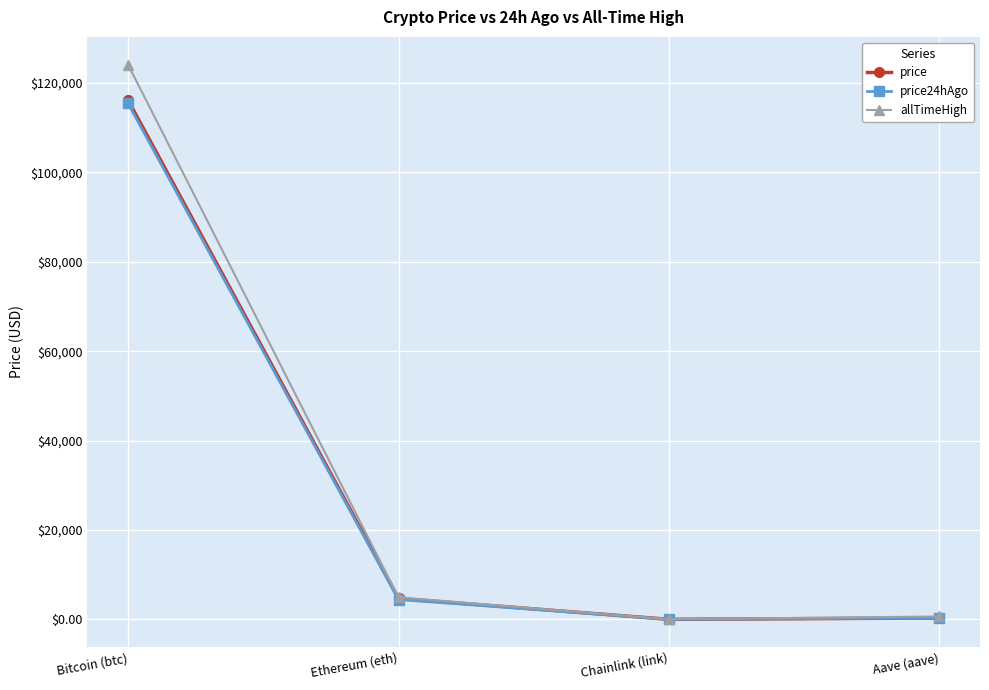

True or false: allTimeHigh has more than 1 interior local peaks.

False